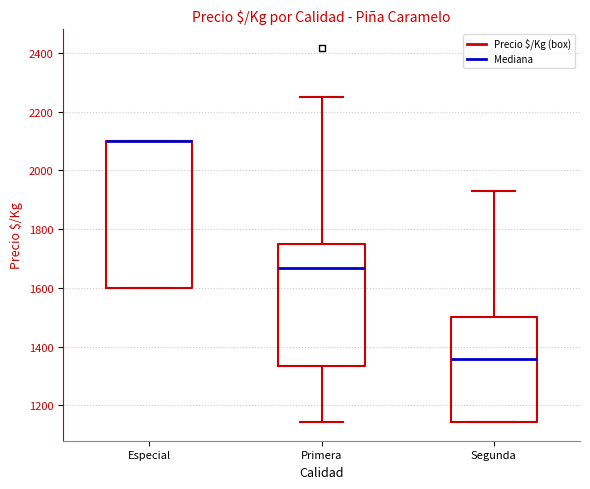

Reading left to right, transcribe this box plot: for each box, give where its median line is, the range the box spans, and where its two whiskers end, as read against the y-axis. The values are not printed on the chart, so give them approximately, as read against the axis.

Especial: median 2100 (drawn on the box's upper edge), box 1600 to 2100, whiskers 1600 to 2100
Primera: median 1660, box 1340 to 1760, whiskers 1140 to 2260
Segunda: median 1360, box 1140 to 1500, whiskers 1140 to 1920